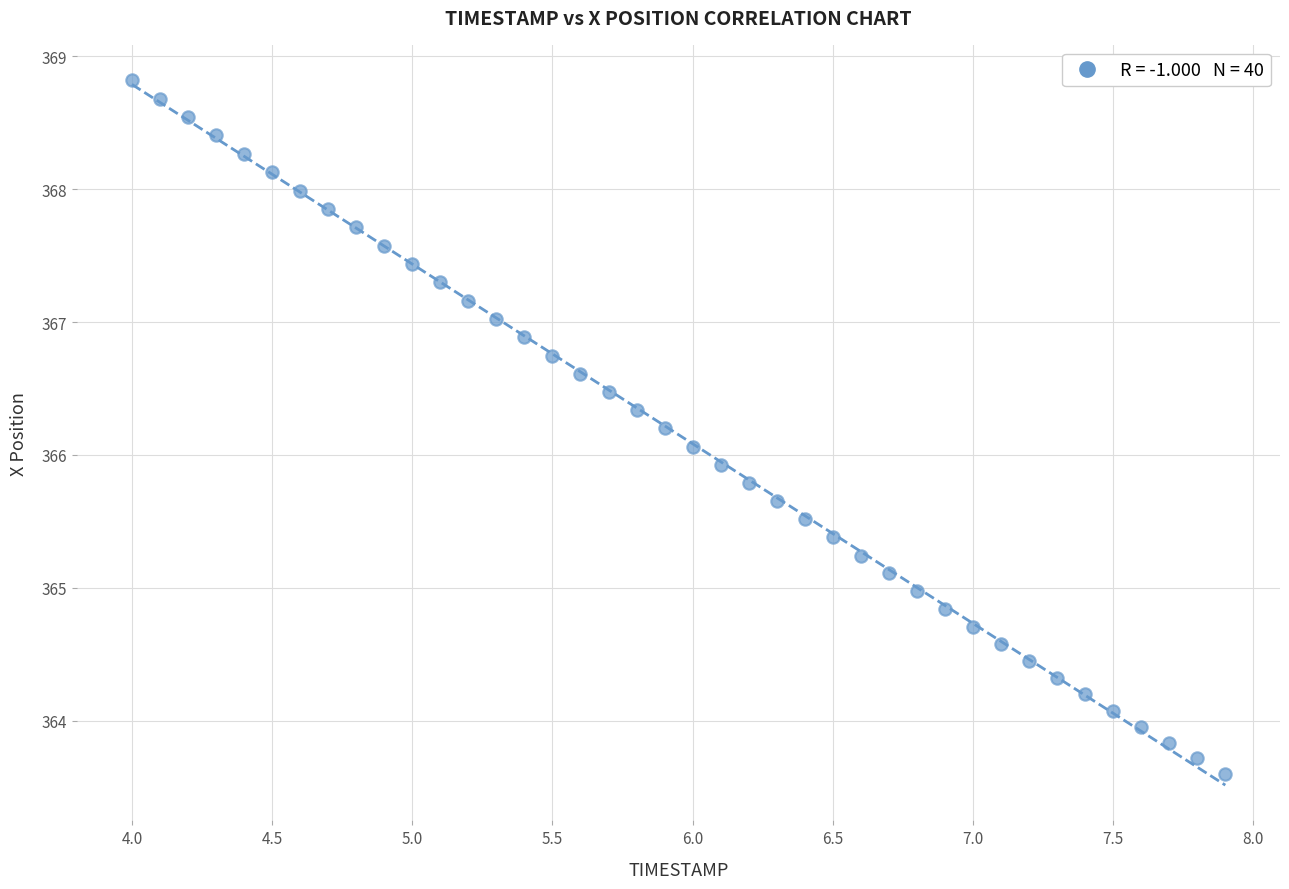

What is the range of Y values (max minus min)?

5.2